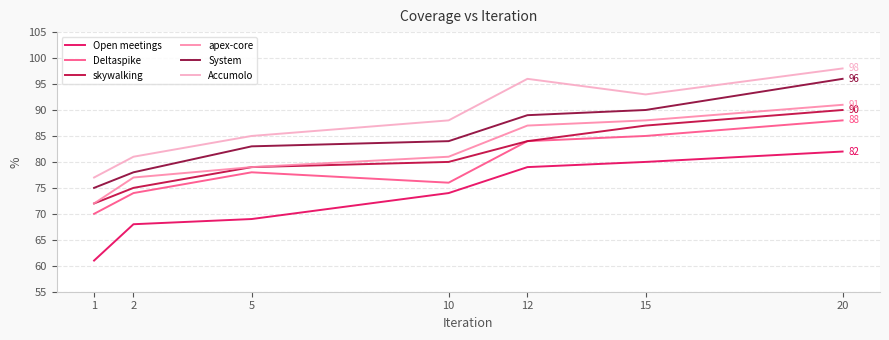

What is the difference between the maximum and second lowest values in the System series?

18